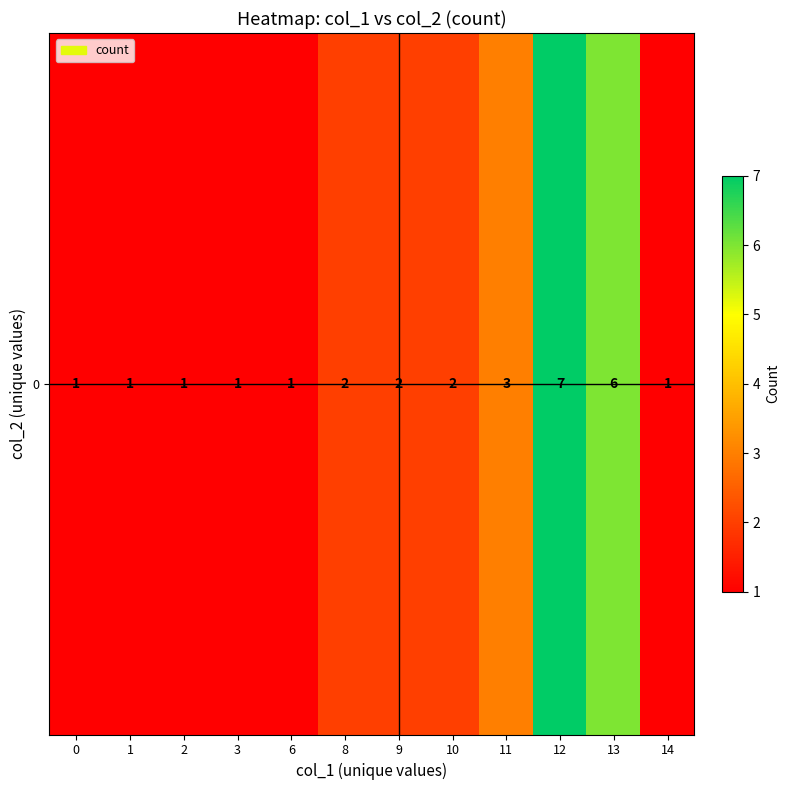

Rank the categories by value from highest to lowest.

12, 13, 11, 8, 9, 10, 0, 1, 2, 3, 6, 14